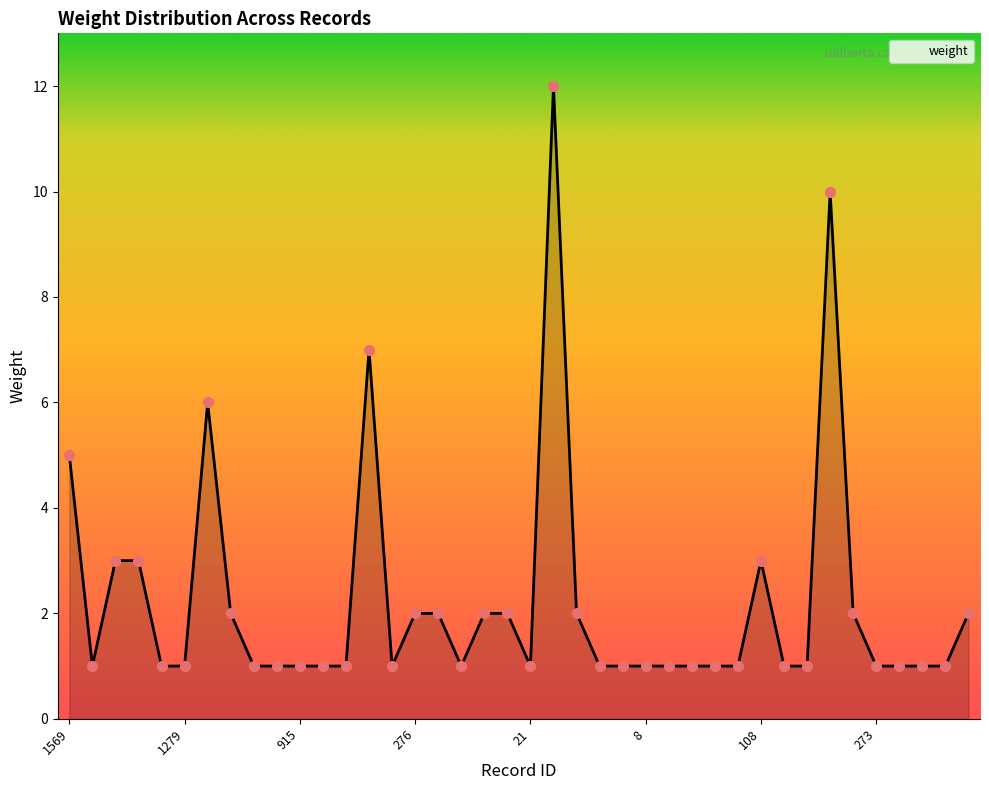

What is the greatest value displayed?

12